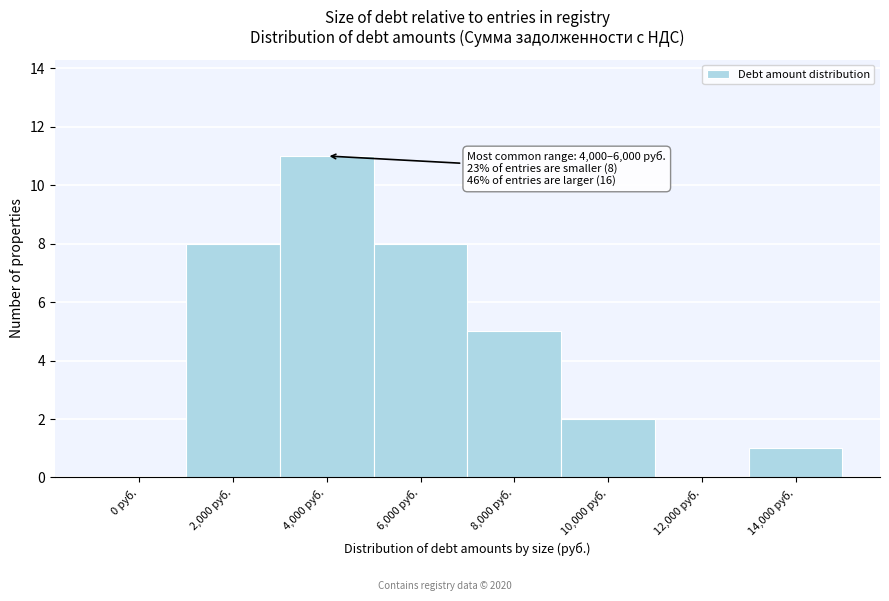

Reading left to right, list all the values displayed in this chart.

0 руб.=0	2,000 руб.=8	4,000 руб.=11	6,000 руб.=8	8,000 руб.=5	10,000 руб.=2	12,000 руб.=0	14,000 руб.=1